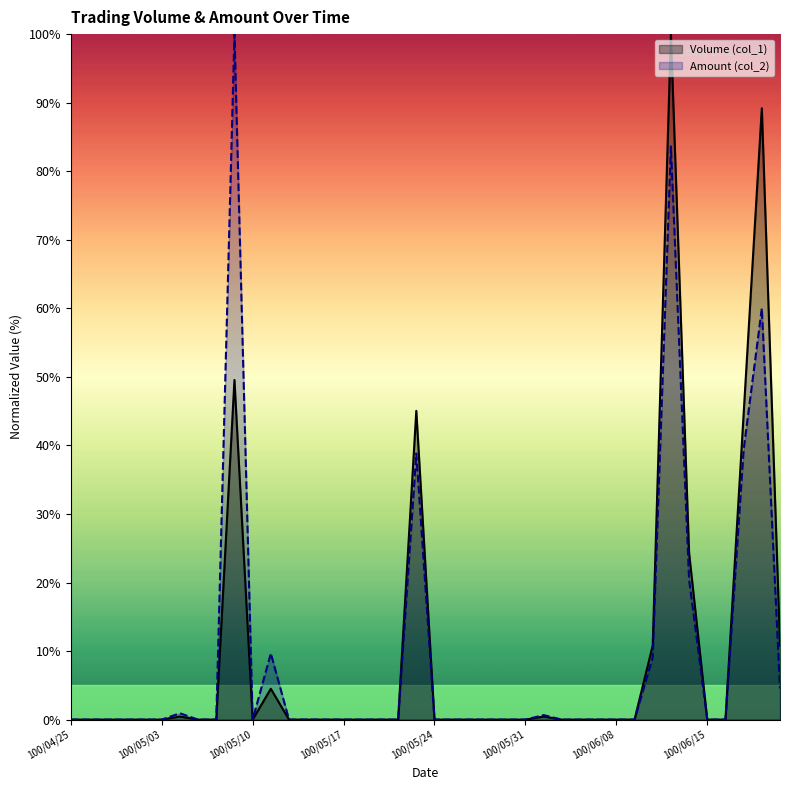

Where is Volume (col_1) nearest to the value 50?

100/05/09